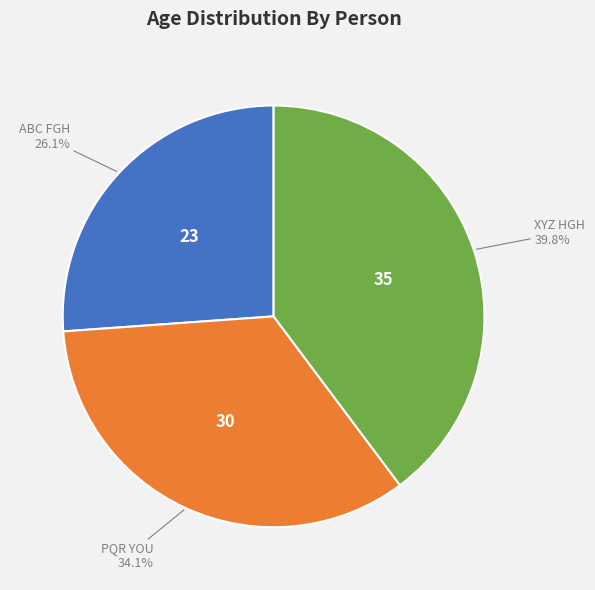

To the nearest percent, what portion does XYZ HGH represent?

40%